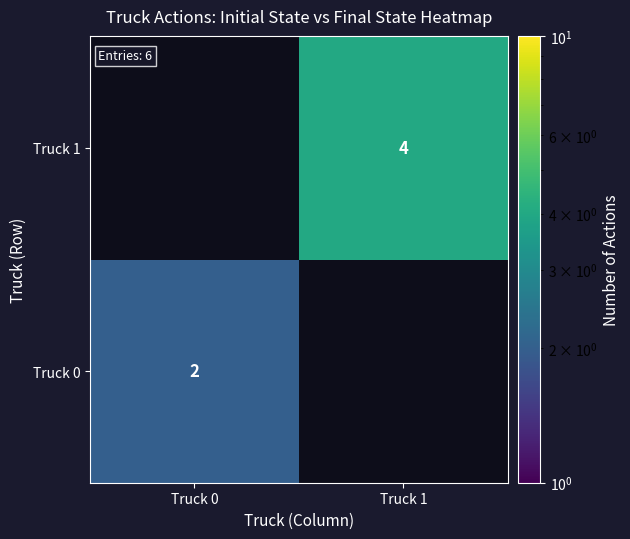

True or false: Truck 1 has a value of 4 at Truck 1.

True